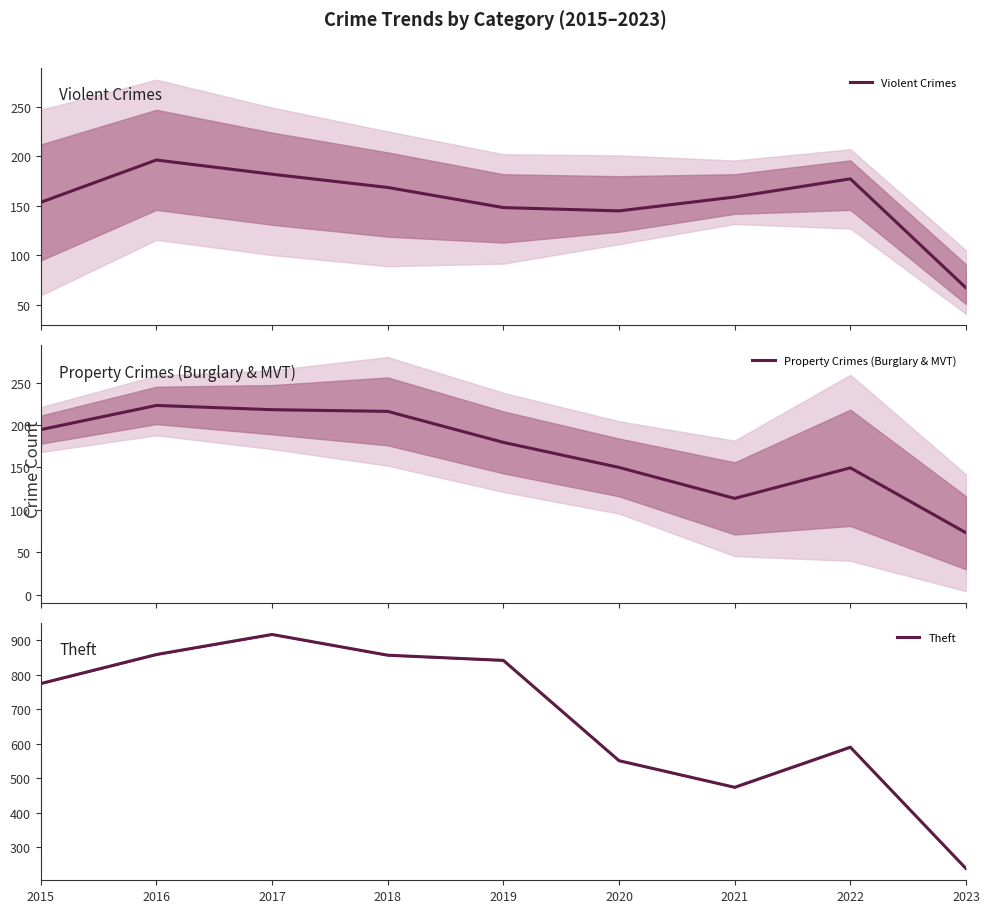

What are all the series names shown in the legend?

Violent Crimes, Property Crimes (Burglary & MVT), Theft